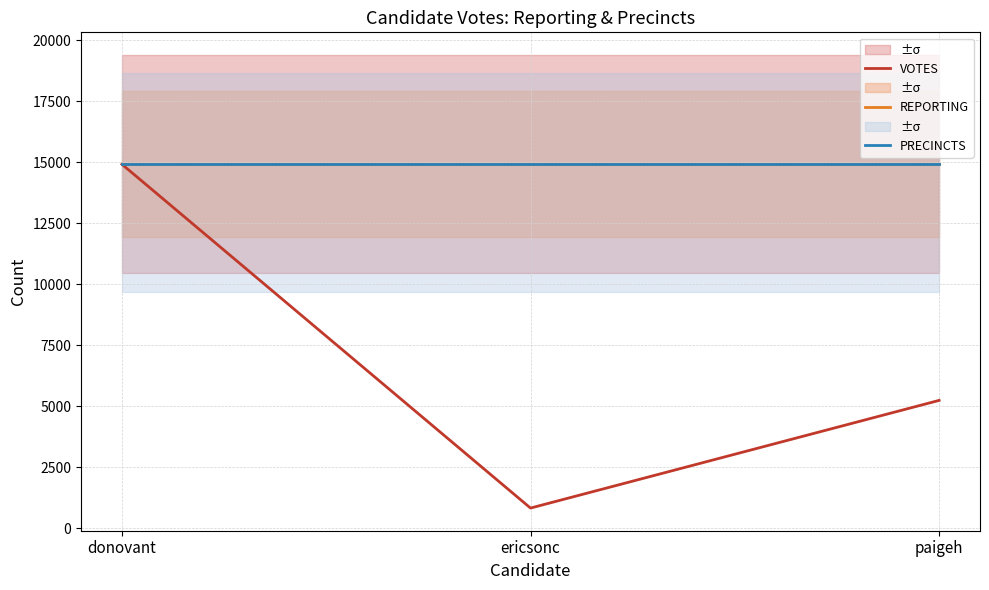

List the labels in order of PRECINCTS value, largest first.

donovant, ericsonc, paigeh